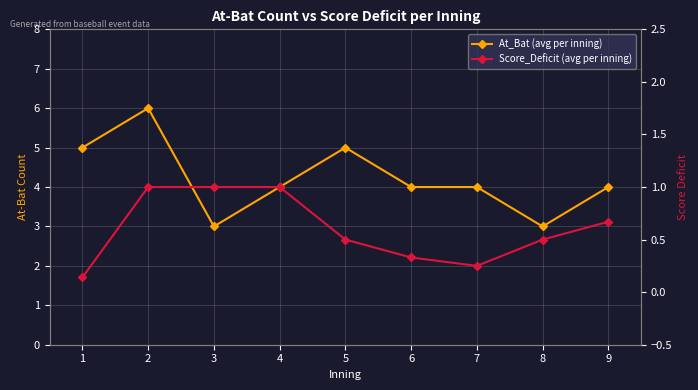

Which series changed the most between 7 and 8?

At_Bat (avg per inning)